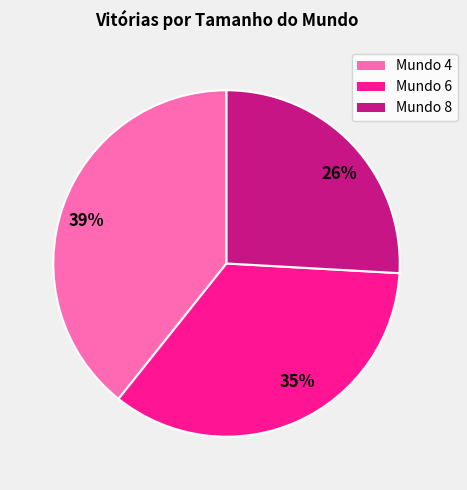

Does Mundo 4 represent more than half of the total?

No